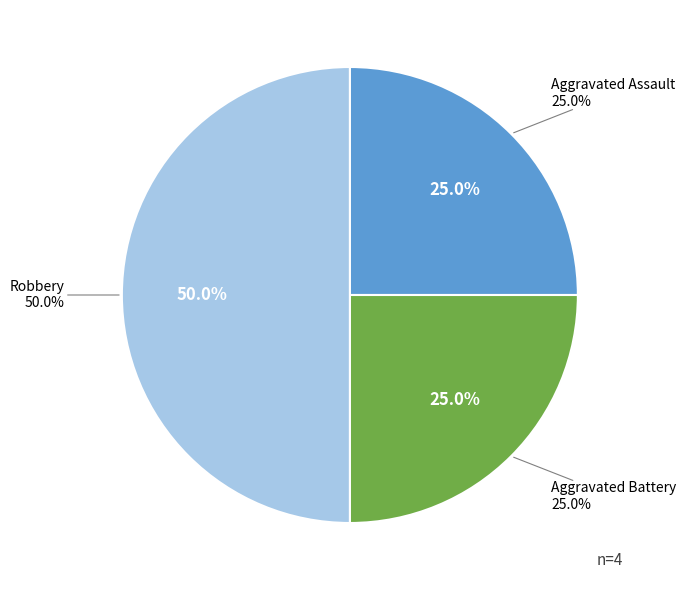

To the nearest percent, what is the difference between the Robbery and Homicide slice percentages?

50%